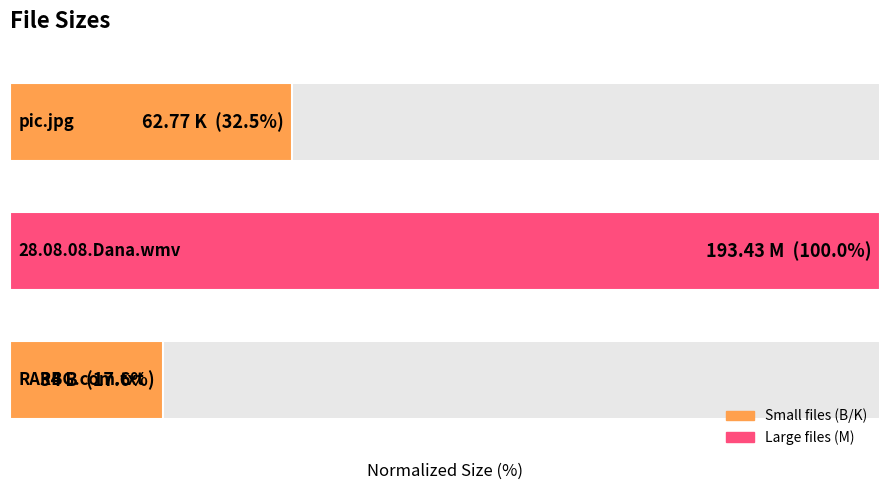

Does the chart contain stacked bars?

No